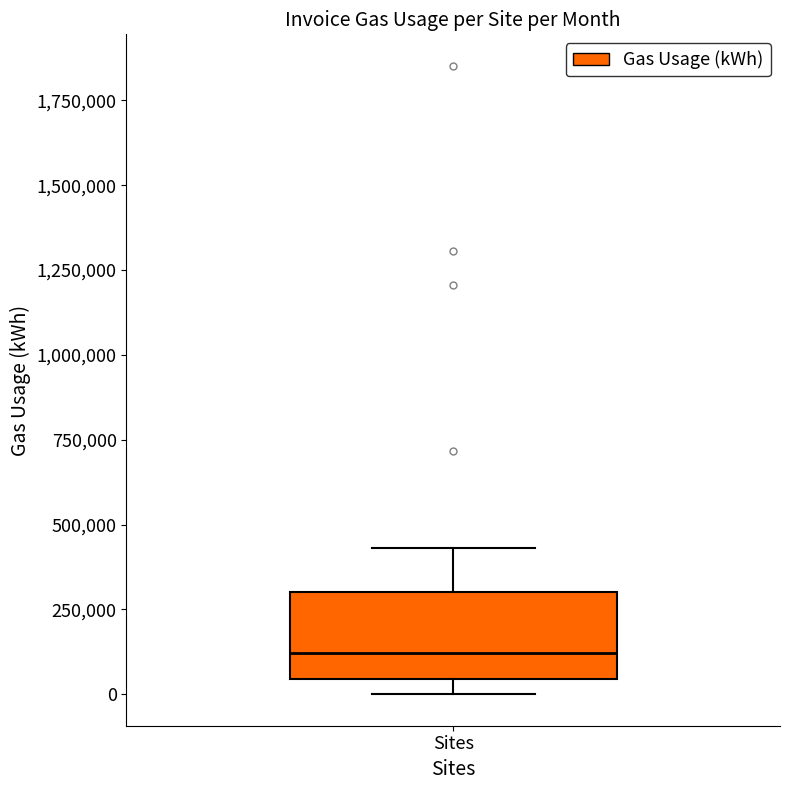

Where does the median line of the box for Sites sit on the y-axis? The values are not printed on the chart, so give them approximately, as read against the axis.

100000